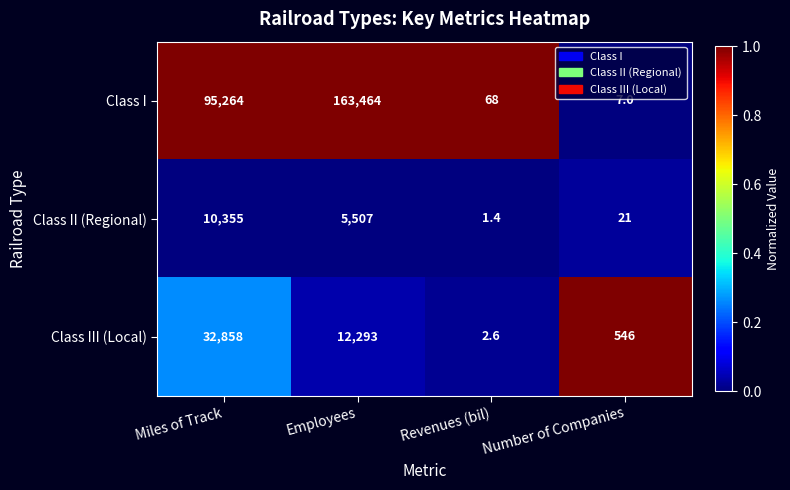

List the series in order of their peak value, lowest first.

Class II (Regional), Class III (Local), Class I